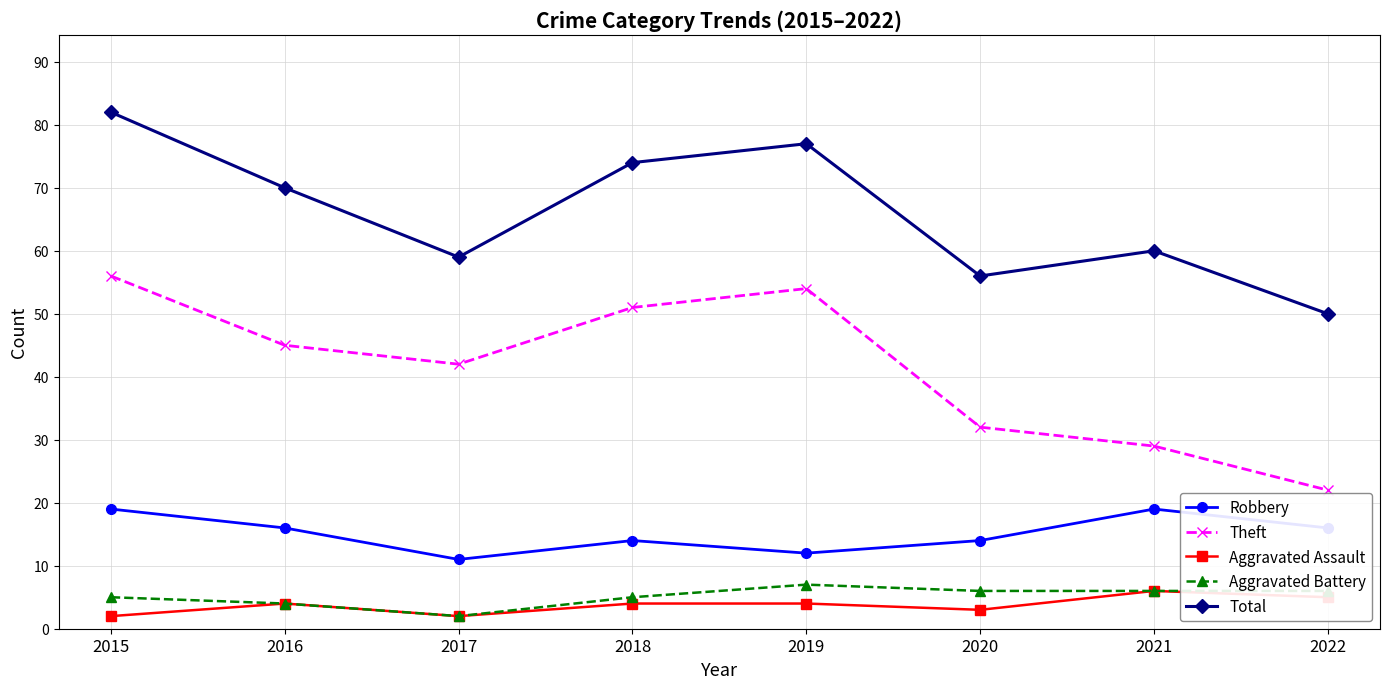

Which category has the lowest value in the Aggravated Battery series?

2017